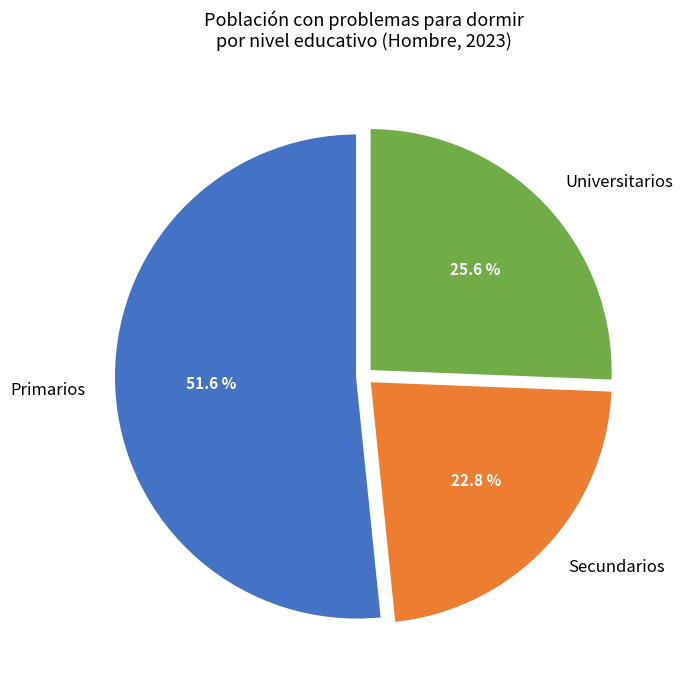

Is there a majority slice in this chart?

Yes